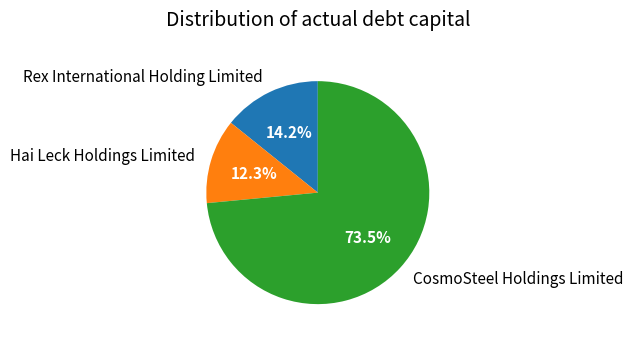

True or false: Hai Leck Holdings Limited accounts for 12% of the total.

True